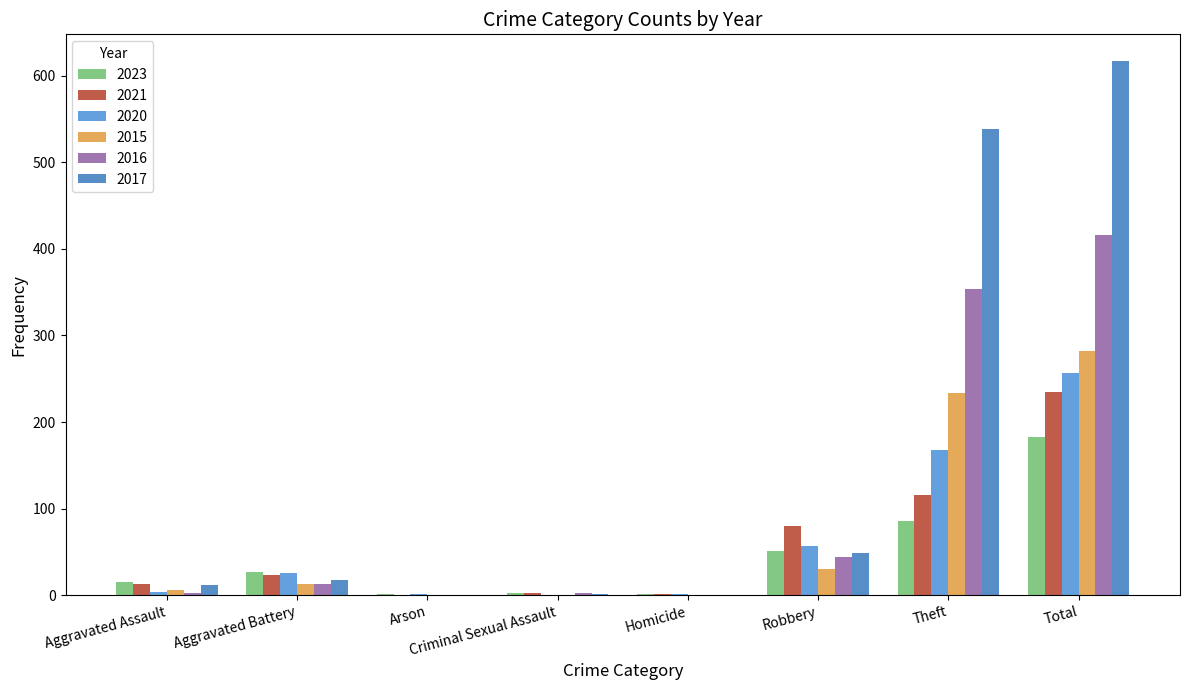

Where does the 2020 series first go above 26?

Robbery